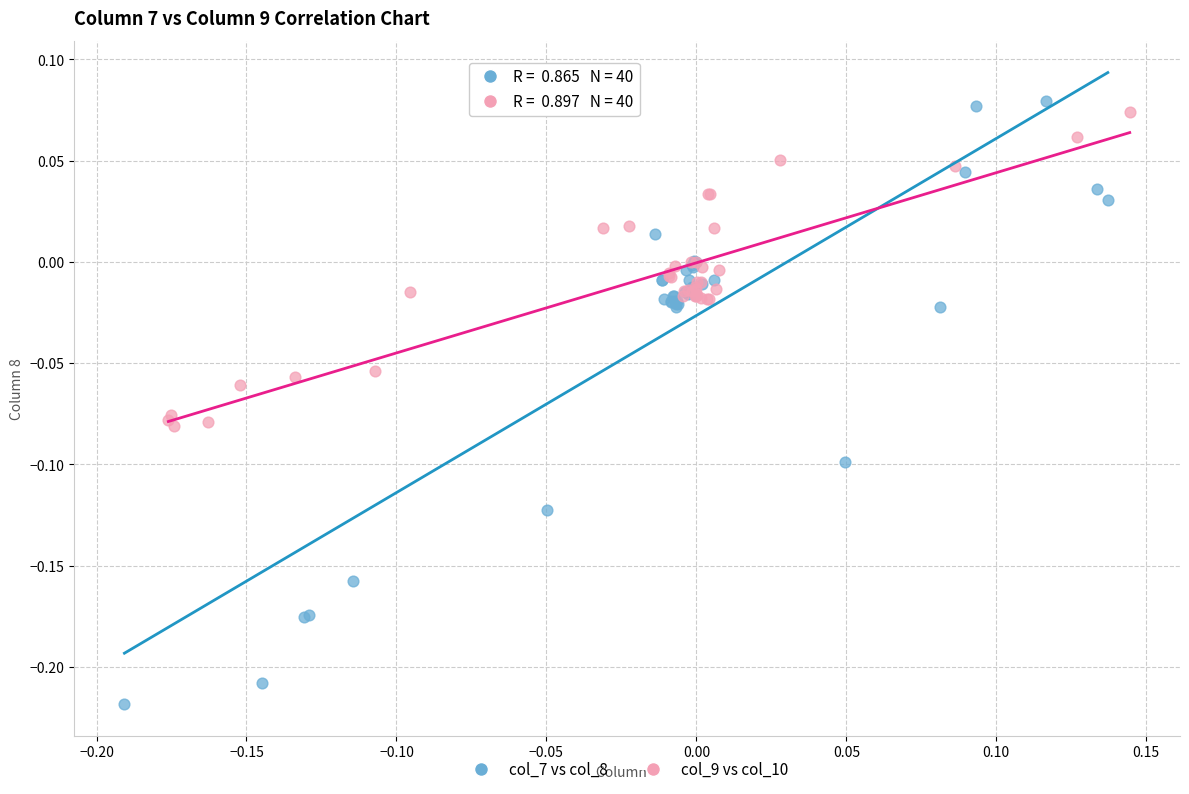

Which series contains the highest Y value?

col_7 vs col_8